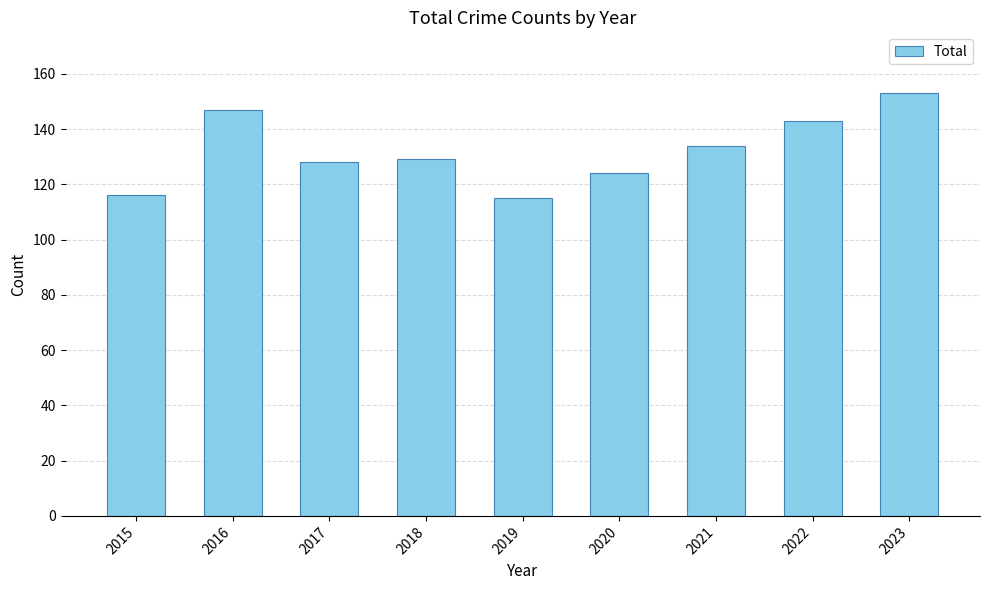

What is the change in value from 2017 to 2020?

-4